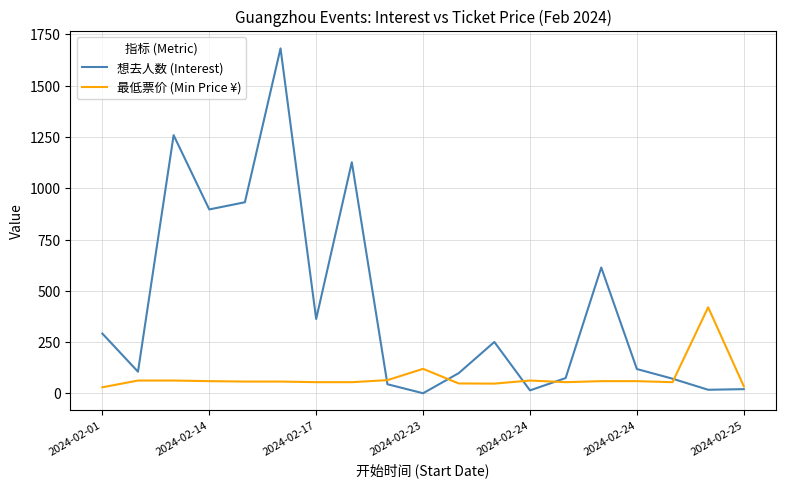

How many series are shown in this chart?

2